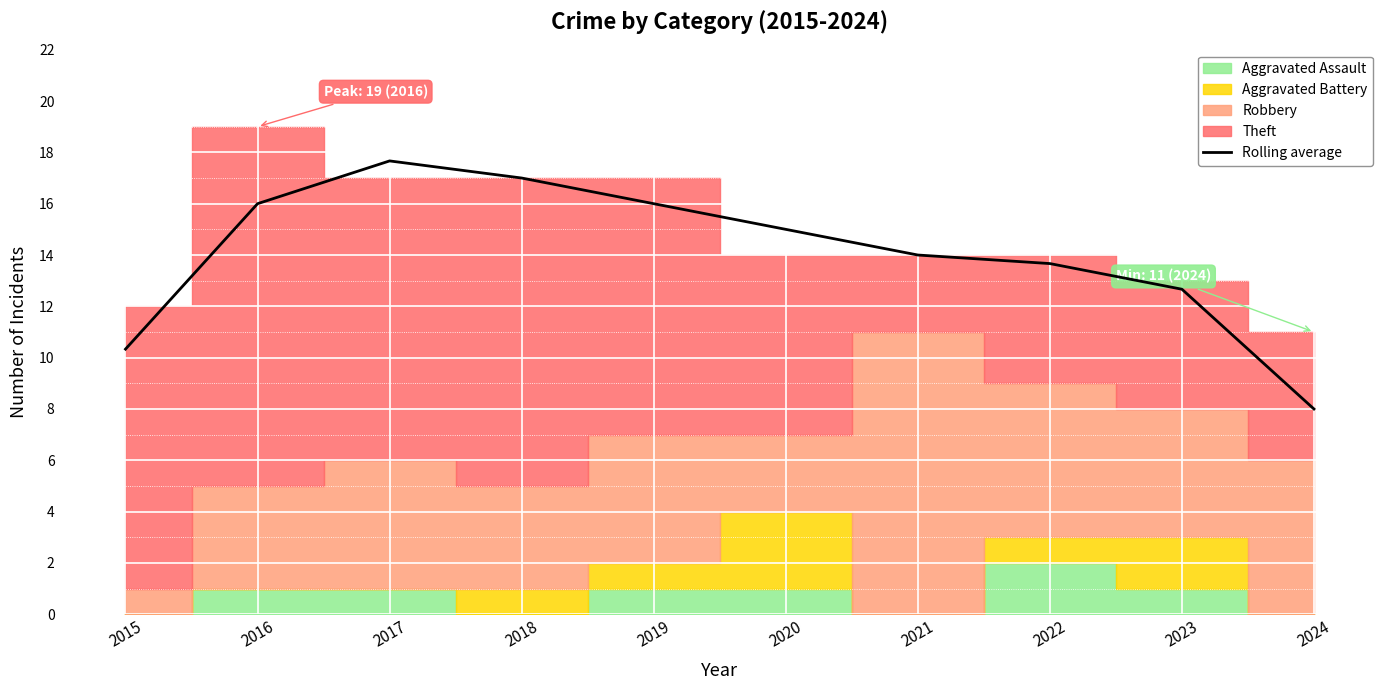

Where does the data first go above 14?

2016